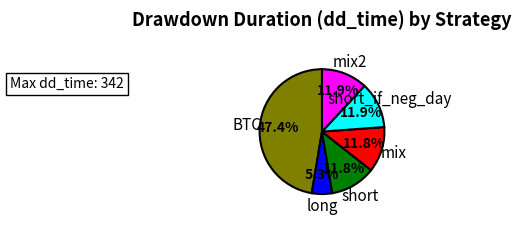

Is there a majority slice in this chart?

No